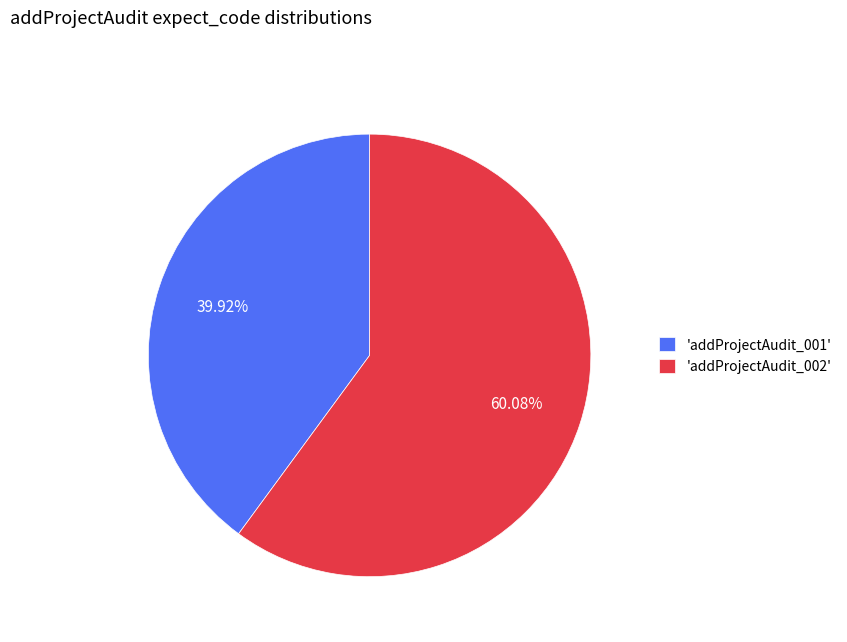

What is the smallest slice in the pie chart?

'addProjectAudit_001'